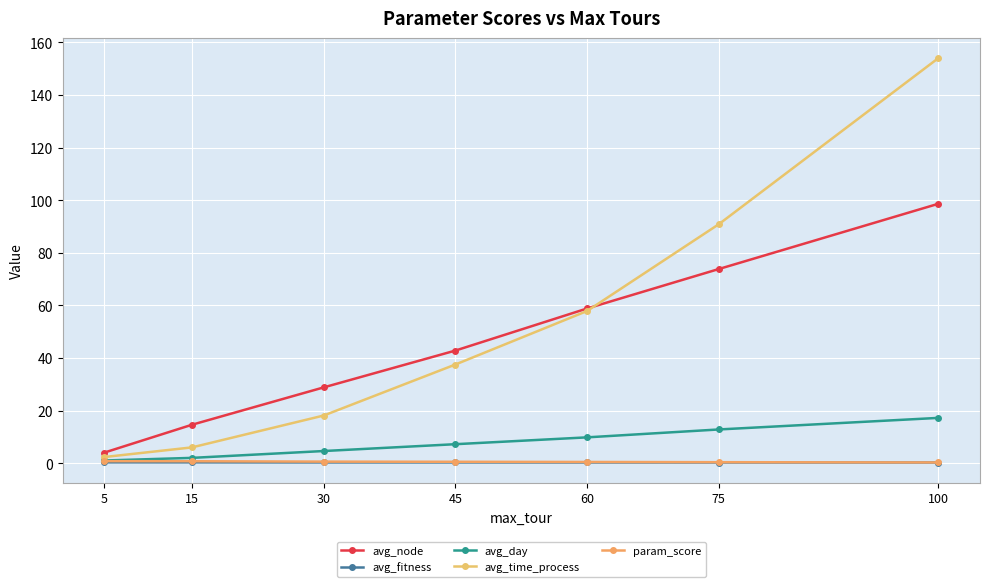

Which series has the widest spread of values?

avg_time_process